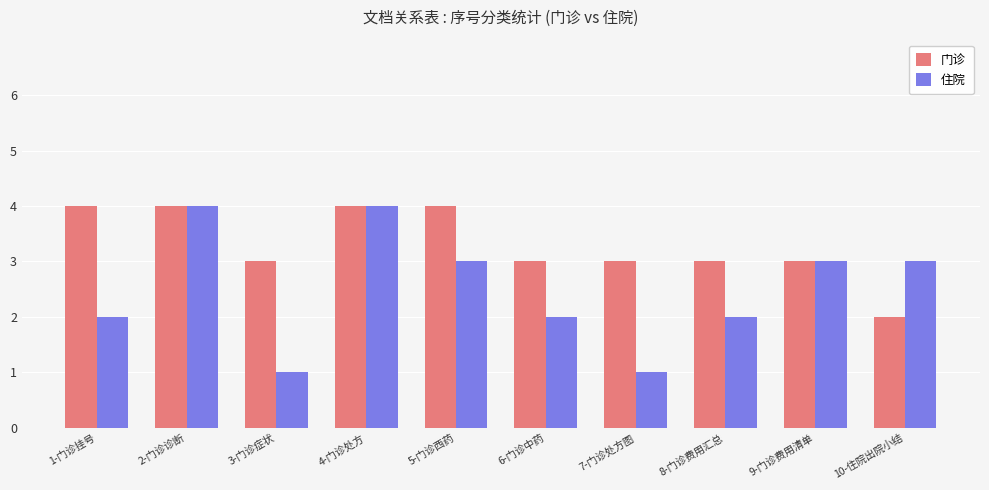

Count the number of categories in the chart.

10